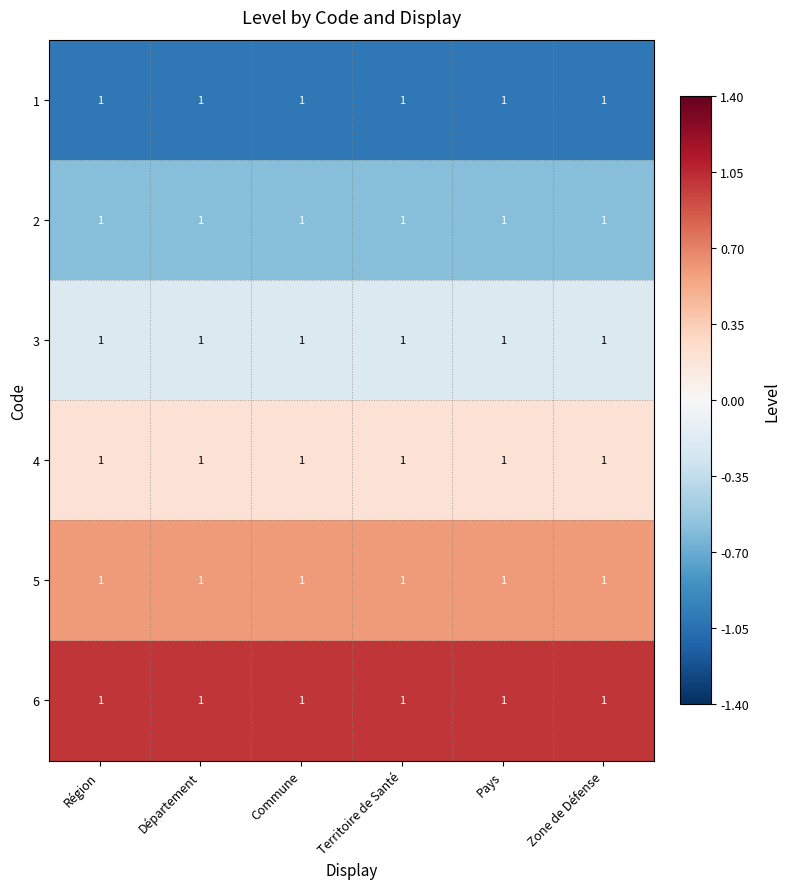

Which has a higher value, Territoire de Santé or Commune?

Territoire de Santé